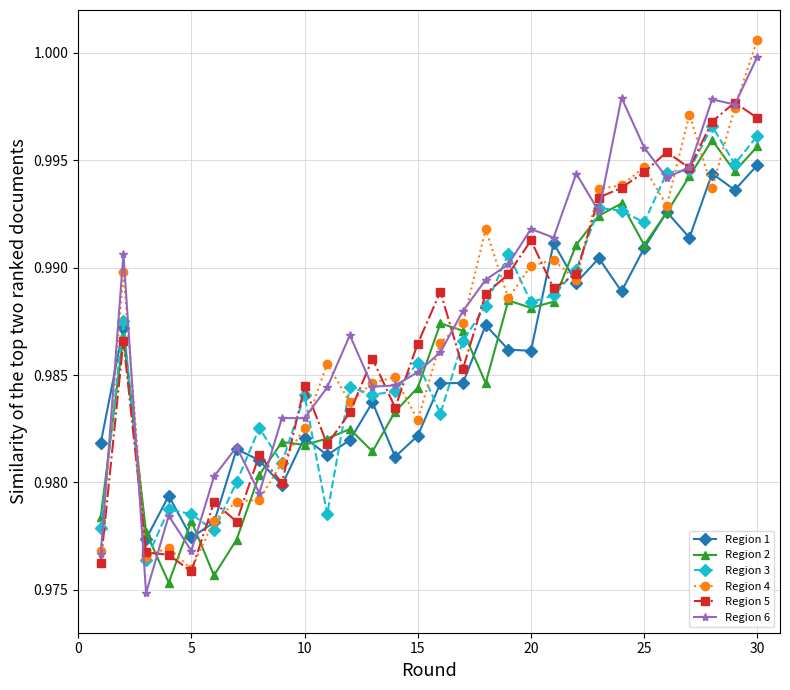

Rank the series by their maximum value, from lowest to highest.

Region 1, Region 2, Region 3, Region 5, Region 6, Region 4